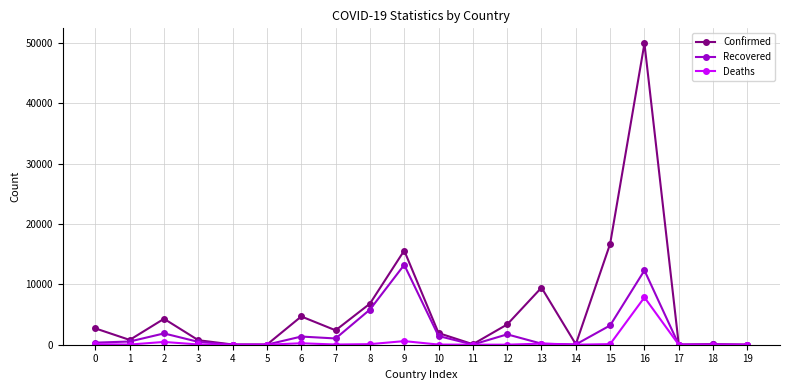

Which series has the widest spread of values?

Confirmed